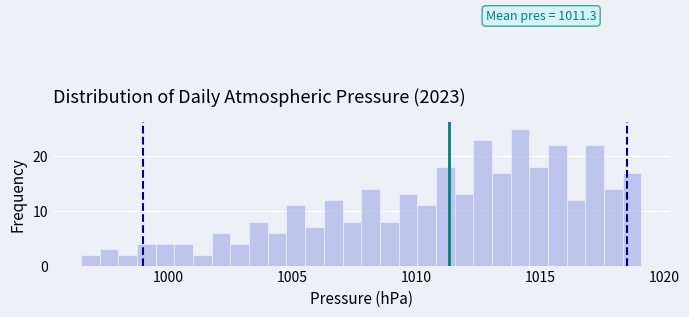

Read against the x-axis, roughly where is the centre of the tallest bar?

1014.0